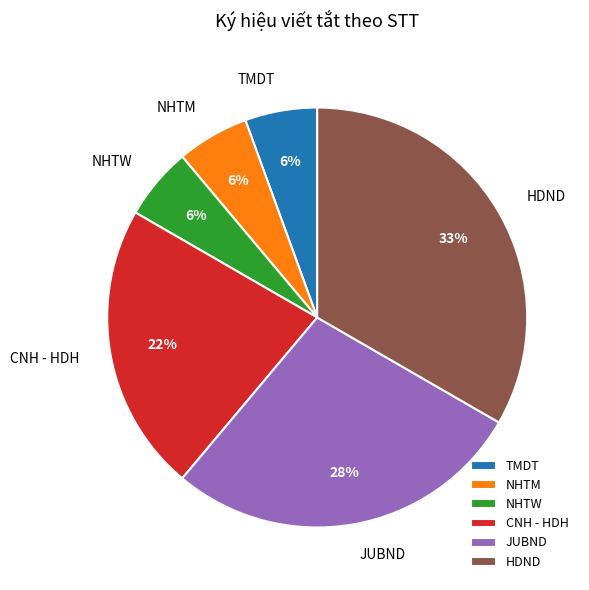

What percentage is the CNH - HDH slice, to the nearest percent?

22%